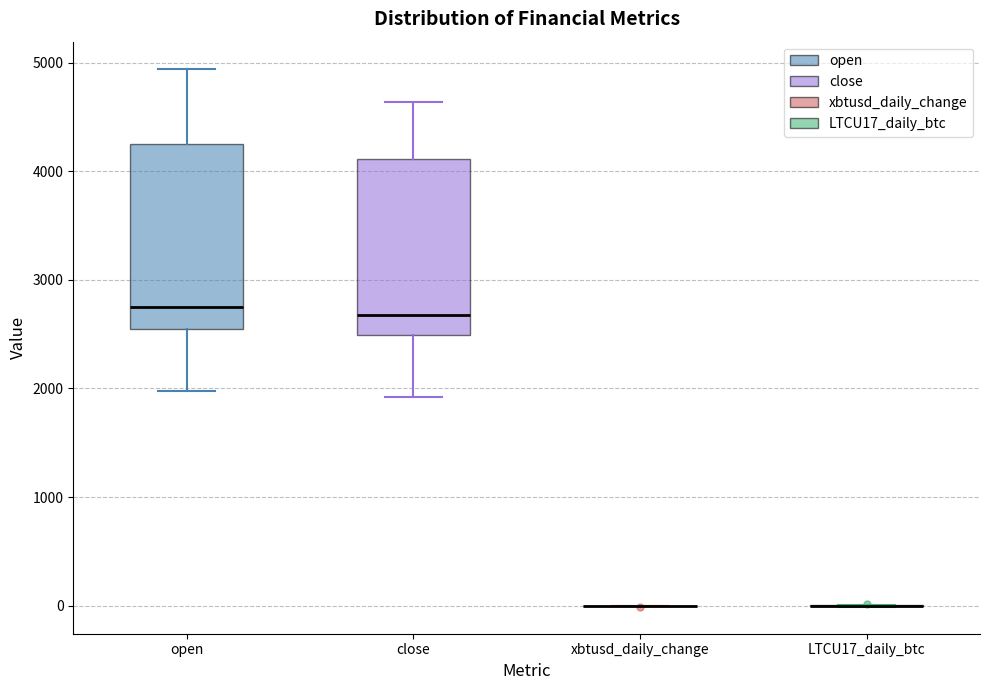

Reading left to right, read every box against the y-axis: the position of its median line, the range the box covers, and the ends of its whiskers. The values are not printed on the chart, so give them approximately, as read against the axis.

open: median 2800, box 2500 to 4200, whiskers 2000 to 4900
close: median 2700, box 2500 to 4100, whiskers 1900 to 4600
xbtusd_daily_change: box collapsed to a line at 0, whiskers 0 to 0
LTCU17_daily_btc: box collapsed to a line at 0, whiskers 0 to 0